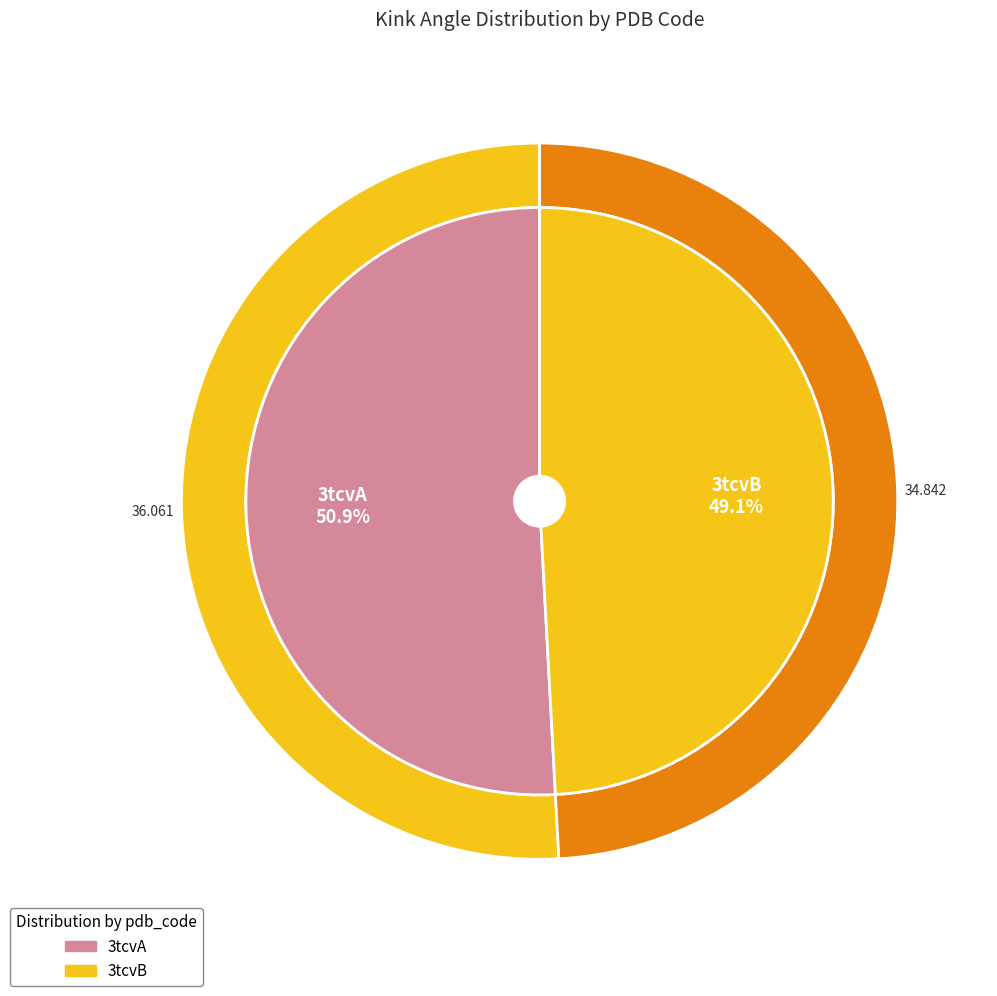

How many segments does this pie chart have?

2